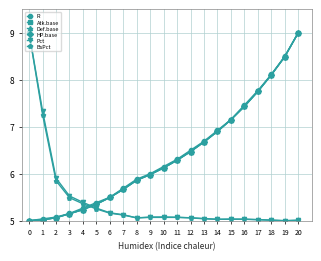

True or false: Atk.base and Def.base cross at least once.

False